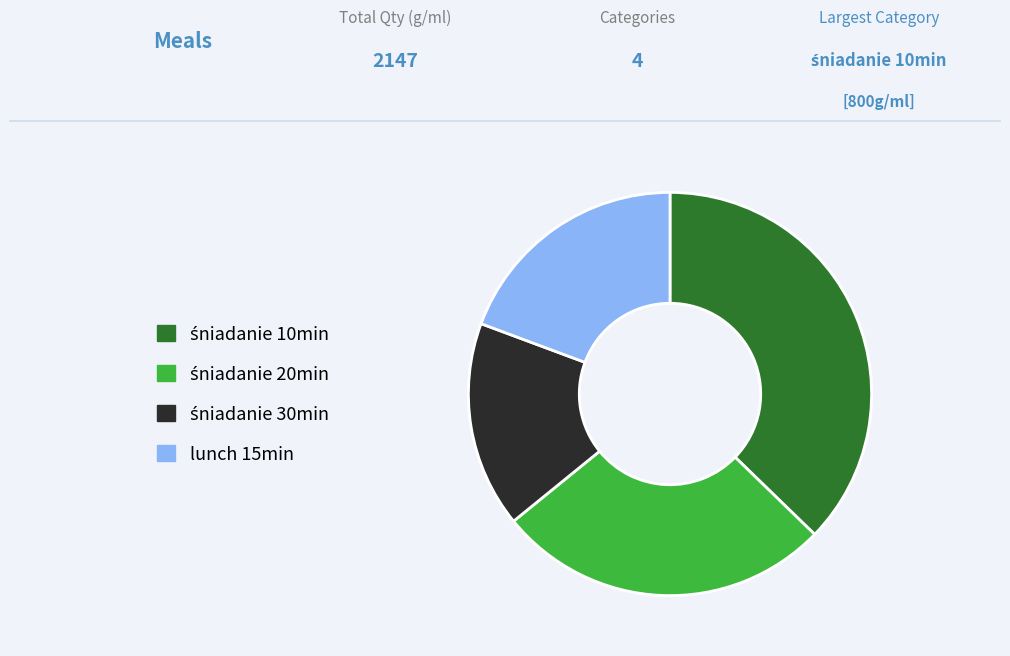

Does any single category account for the majority?

No